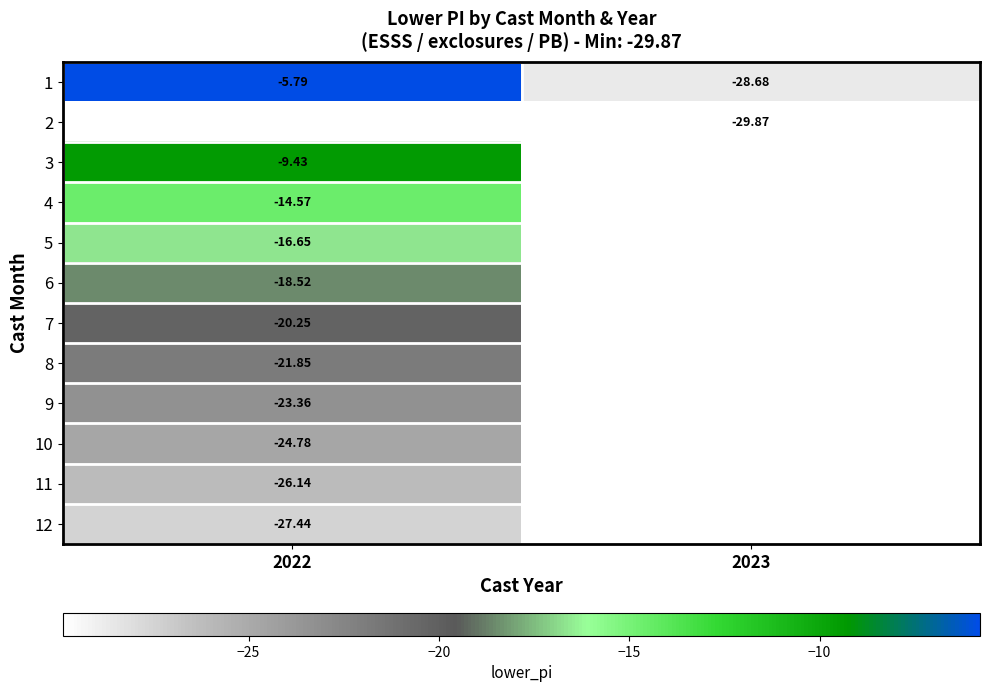

At which category does the chart reach its peak across all series?

2022